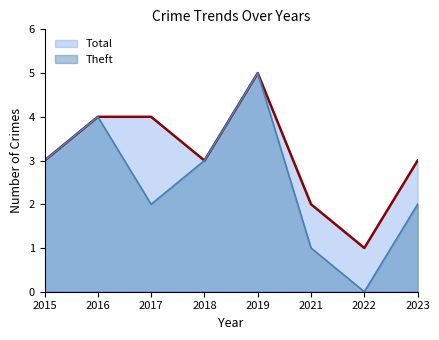

True or false: Theft and Total cross at least once.

False